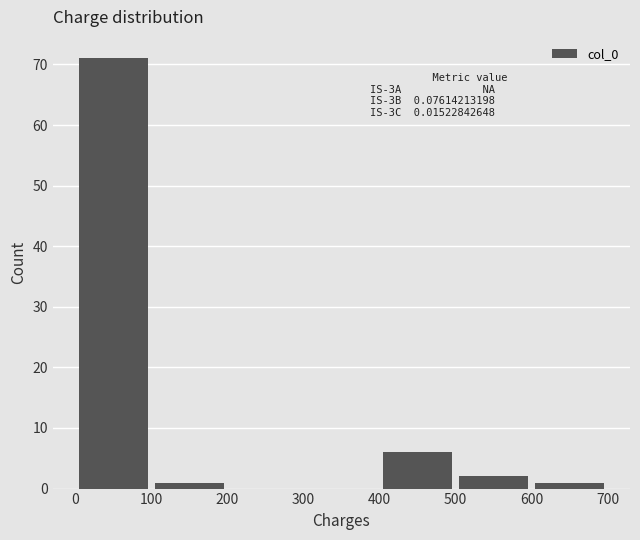

Over which range of the x-axis is the bar tallest?

0 to 100